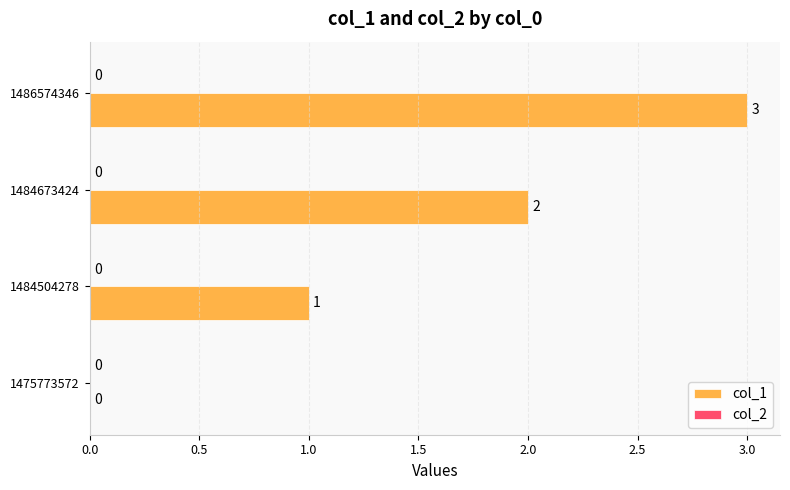

What is the sum of the values at 1486574346 and 1484504278?

4